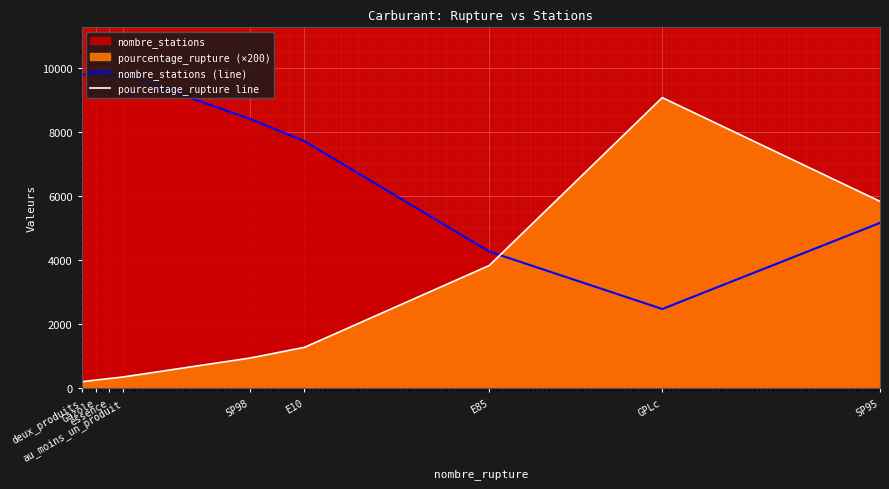

What is the difference between the nombre_stations (line) values at SP95 and GPLc?

2690